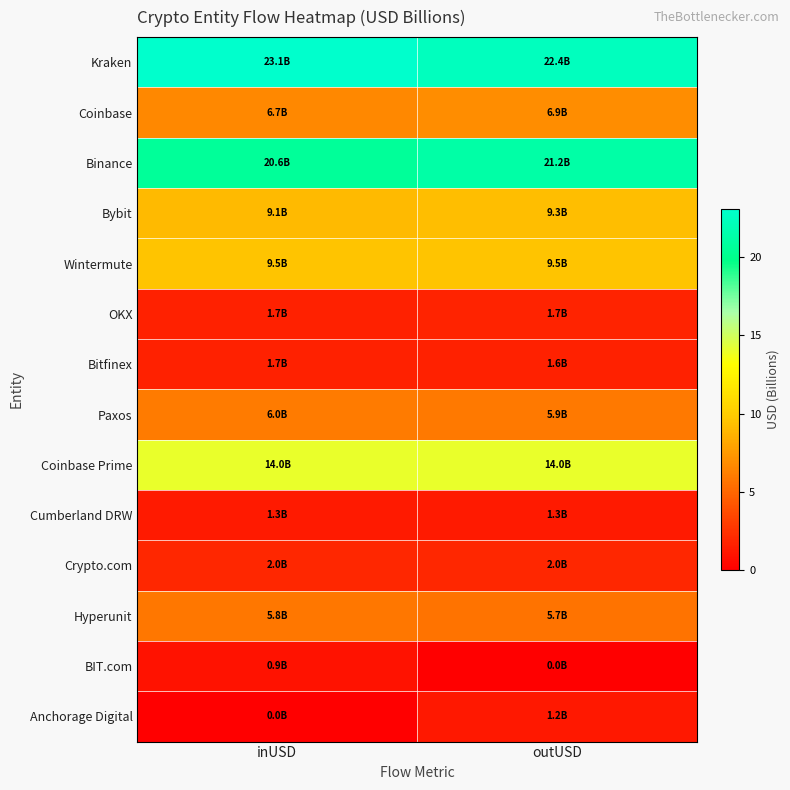

Reading right to left, transcribe all the data shown in this chart.

Kraken: outUSD=22.4	inUSD=23.1
Coinbase: outUSD=6.9	inUSD=6.7
Binance: outUSD=21.2	inUSD=20.6
Bybit: outUSD=9.3	inUSD=9.1
Wintermute: outUSD=9.5	inUSD=9.5
OKX: outUSD=1.7	inUSD=1.7
Bitfinex: outUSD=1.6	inUSD=1.7
Paxos: outUSD=5.9	inUSD=6.0
Coinbase Prime: outUSD=14.0	inUSD=14.0
Cumberland DRW: outUSD=1.3	inUSD=1.3
Crypto.com: outUSD=2.0	inUSD=2.0
Hyperunit: outUSD=5.7	inUSD=5.8
BIT.com: outUSD=0.0	inUSD=0.9
Anchorage Digital: outUSD=1.2	inUSD=0.0